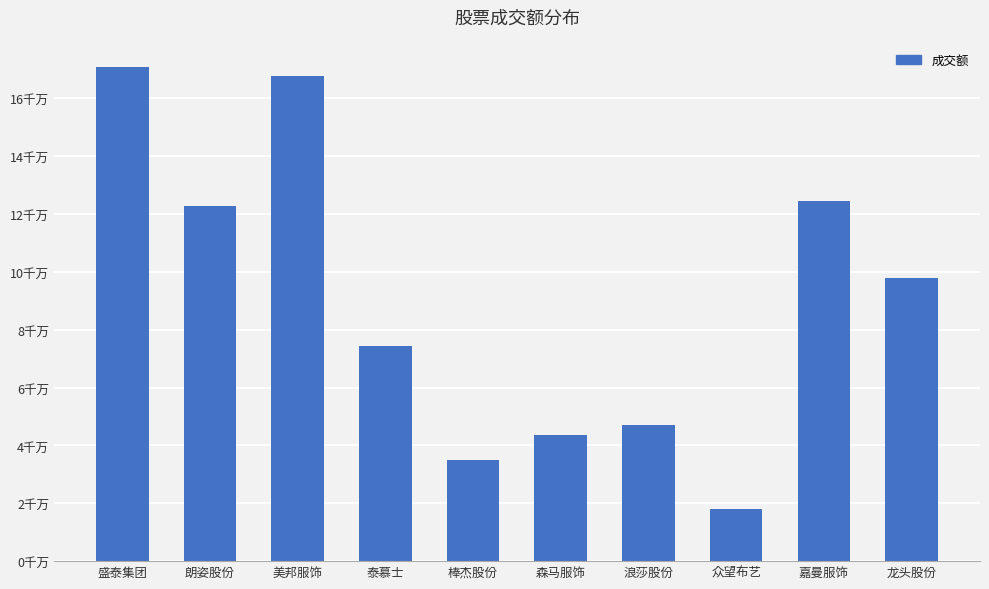

At which label is the value closest to 94359307?

龙头股份